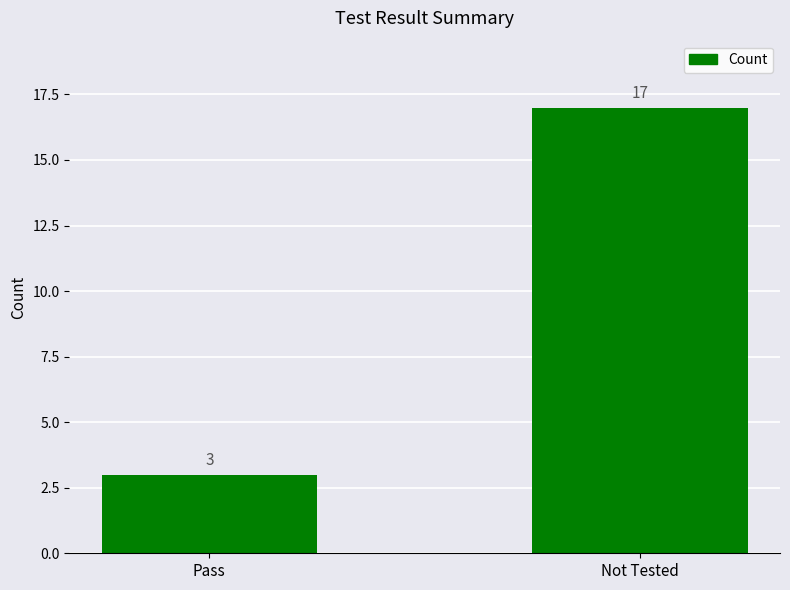

Does the chart contain any negative values?

No